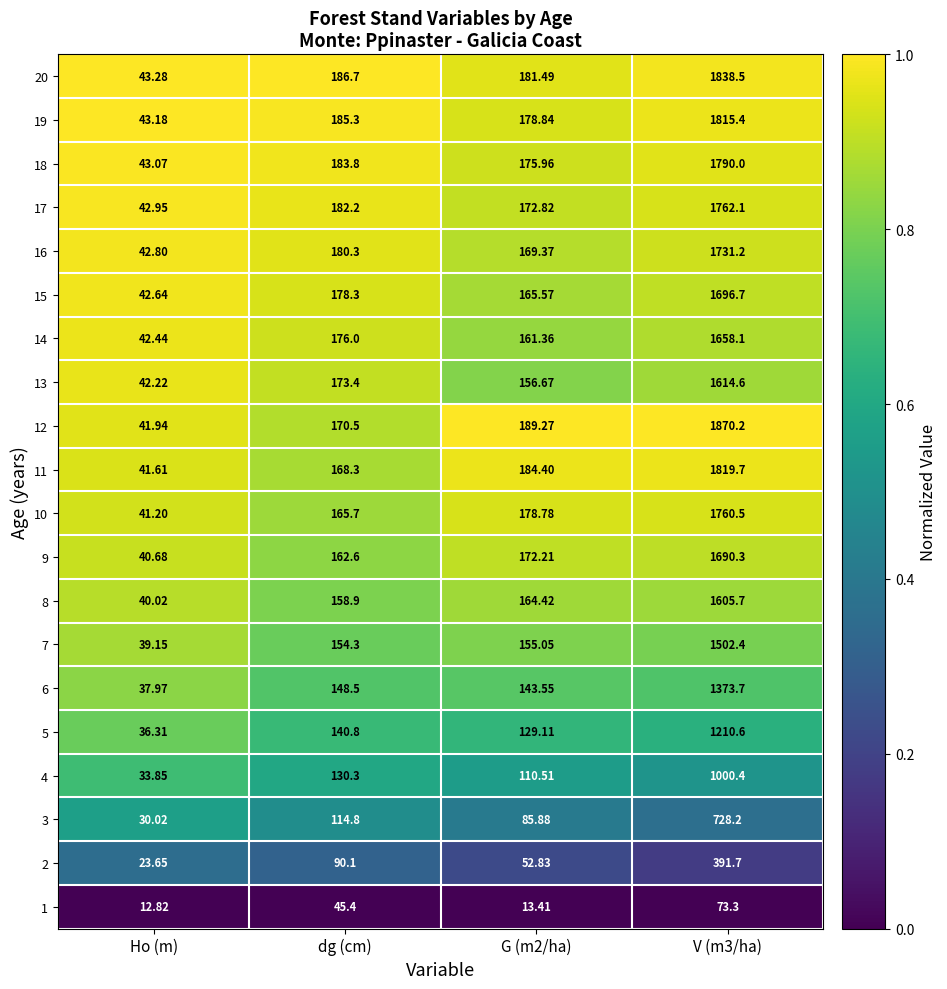

How many categories are shown in the chart?

4